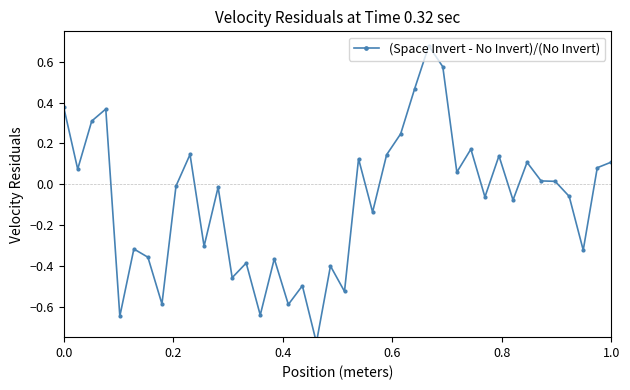

What is the difference between the second highest and minimum values?

1.4